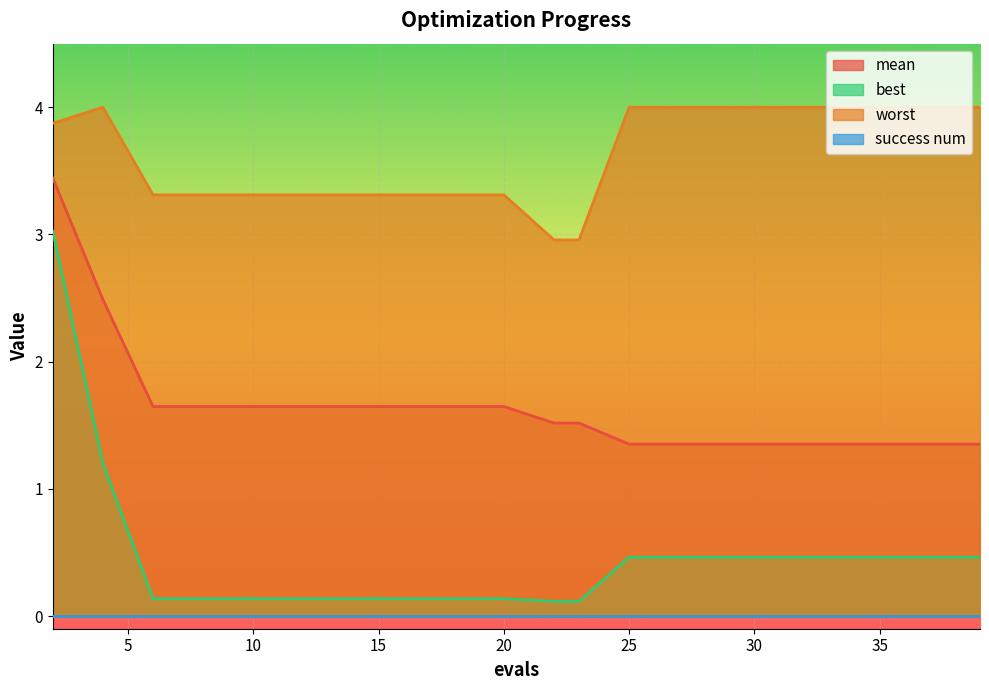

True or false: mean and worst intersect in this chart.

False